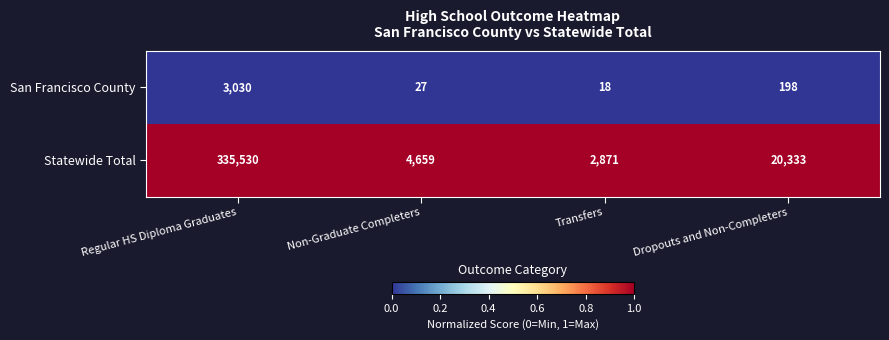

Reading right to left, list all the values displayed in this chart.

San Francisco County: Dropouts and Non-Completers=198	Transfers=18	Non-Graduate Completers=27	Regular HS Diploma Graduates=3030
Statewide Total: Dropouts and Non-Completers=20333	Transfers=2871	Non-Graduate Completers=4659	Regular HS Diploma Graduates=335530